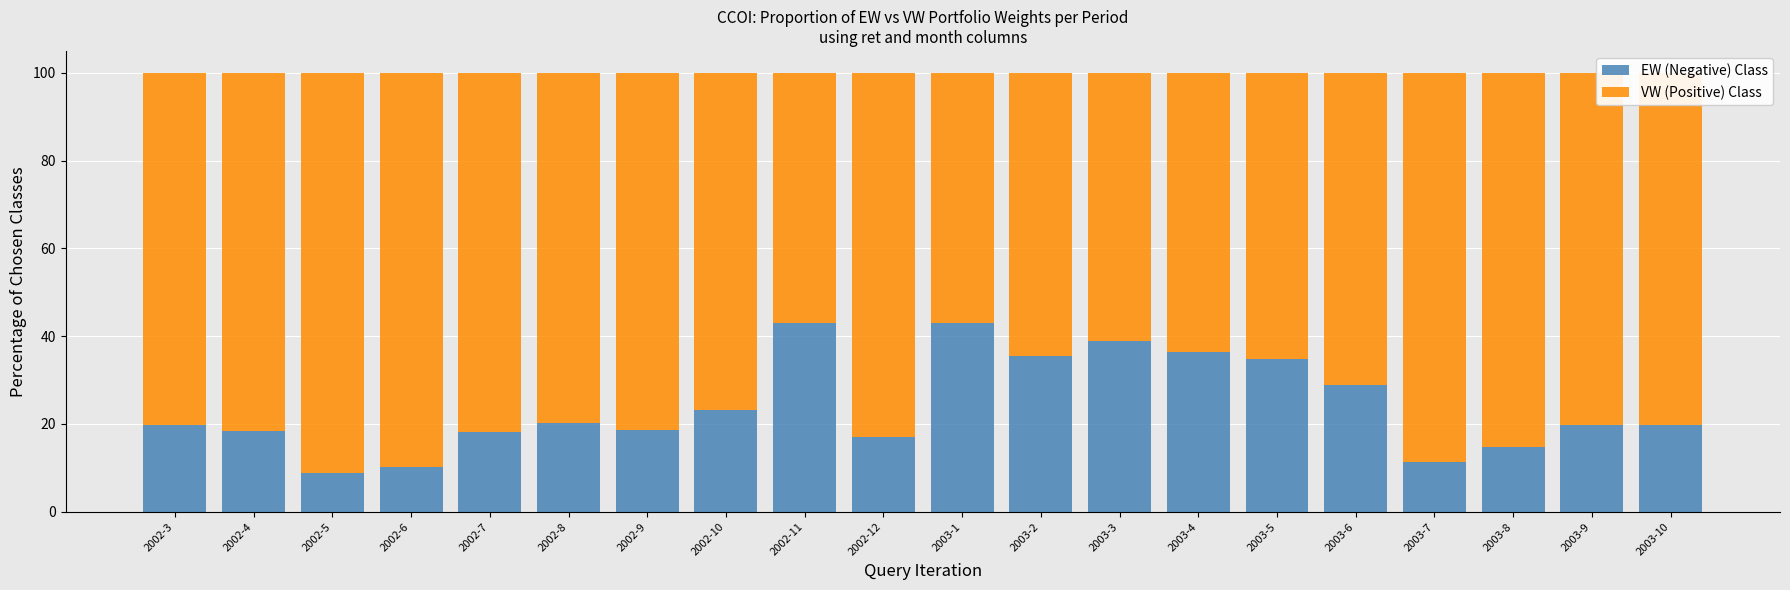

Where is EW (Negative) Class nearest to the value 25?

2002-10